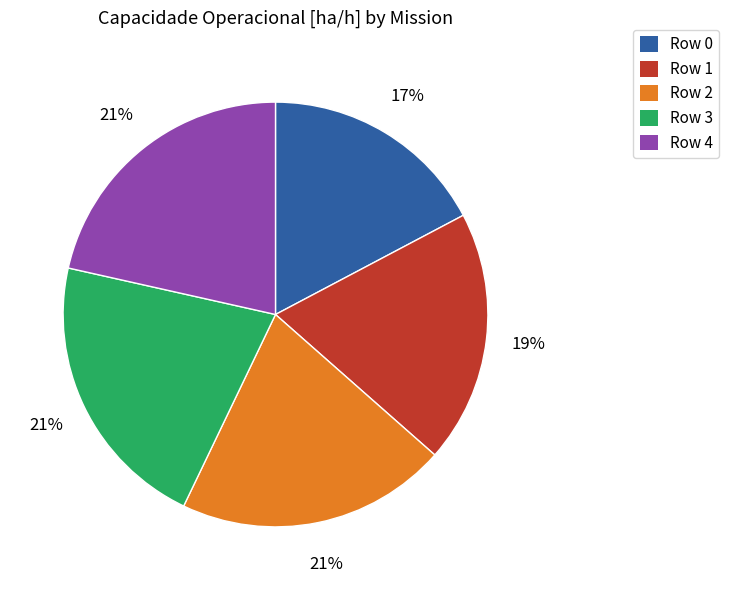

What is the ratio of the value at Row 3 to the value at Row 2?

1.0